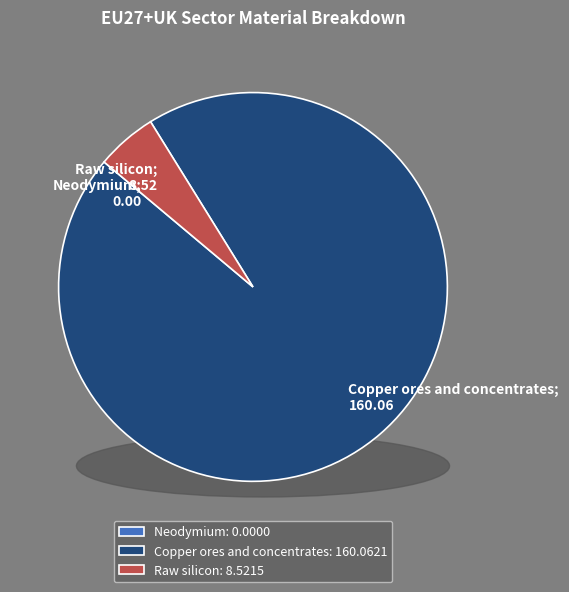

Does Copper ores and concentrates; 160.06 represent more than half of the total?

Yes